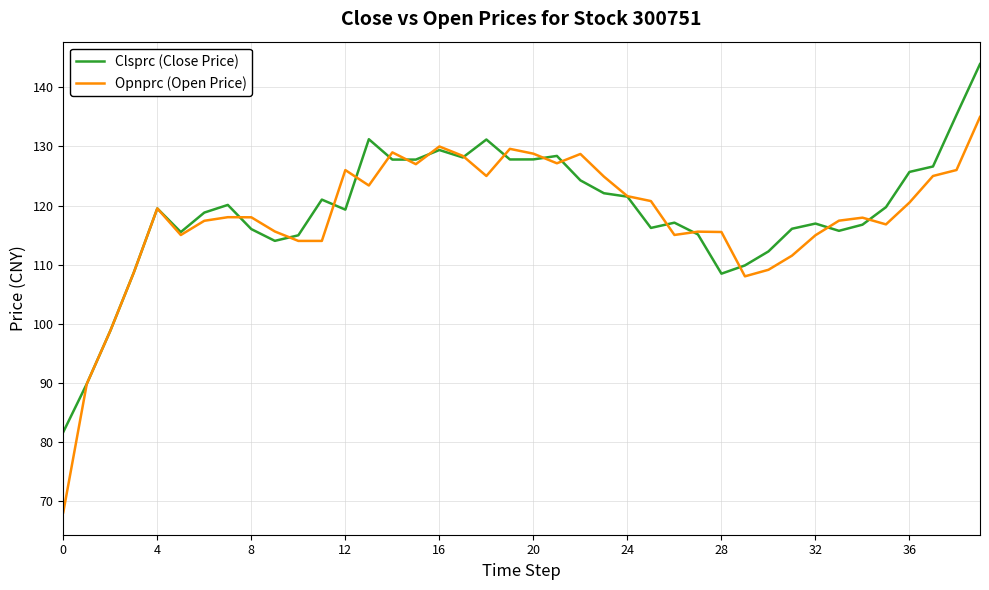

Rank the series by their maximum value, from lowest to highest.

Opnprc (Open Price), Clsprc (Close Price)